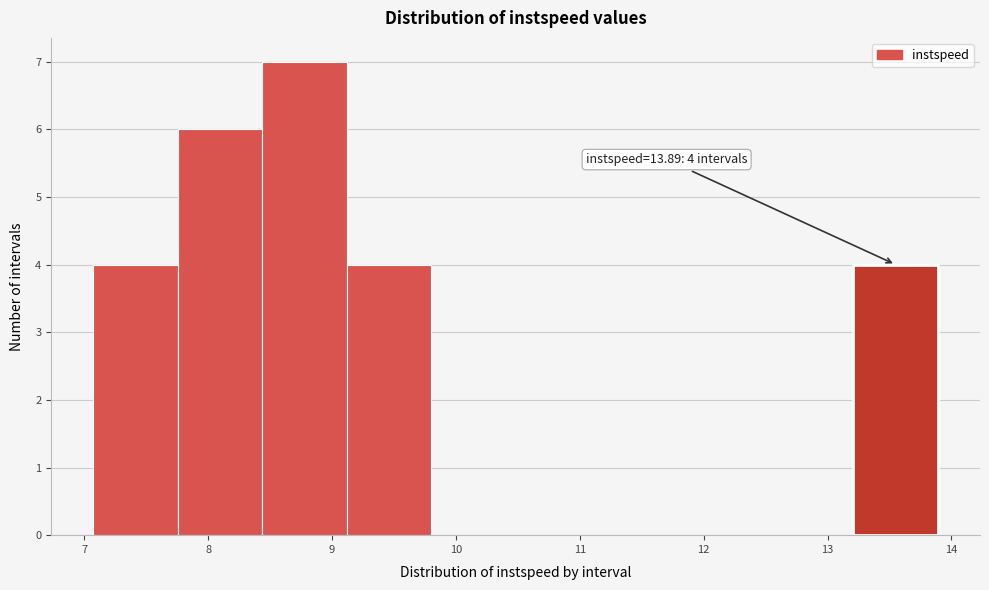

Over which range of the x-axis is the bar tallest?

8.4 to 9.1